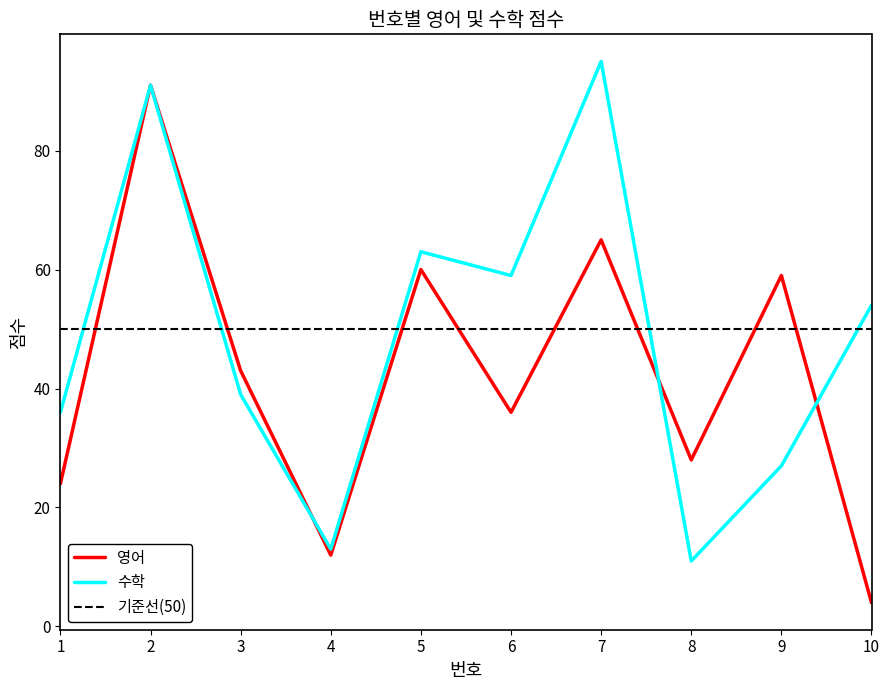

What is the difference between the maximum and minimum values in the 영어 series?

87